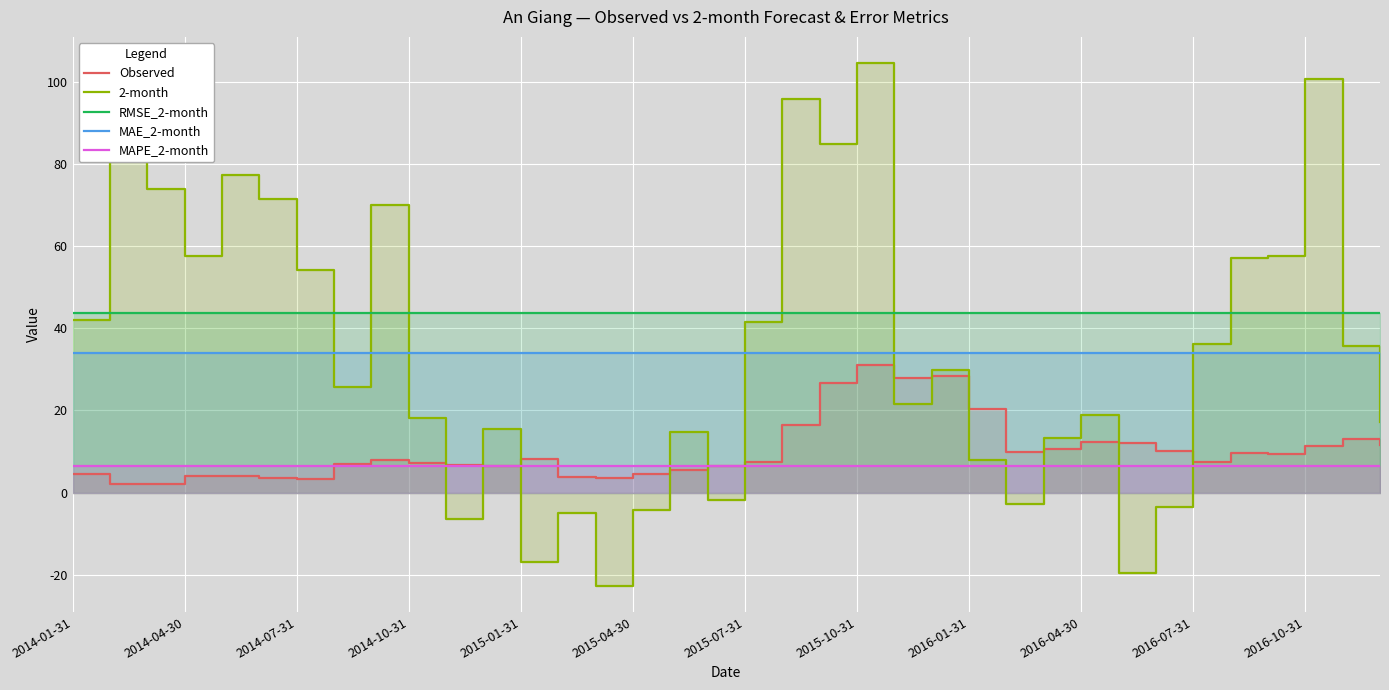

Which series has the widest spread of values?

2-month